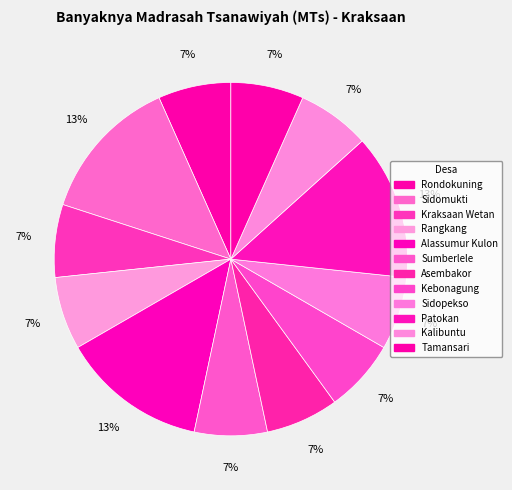

Count the number of slices in the pie.

12